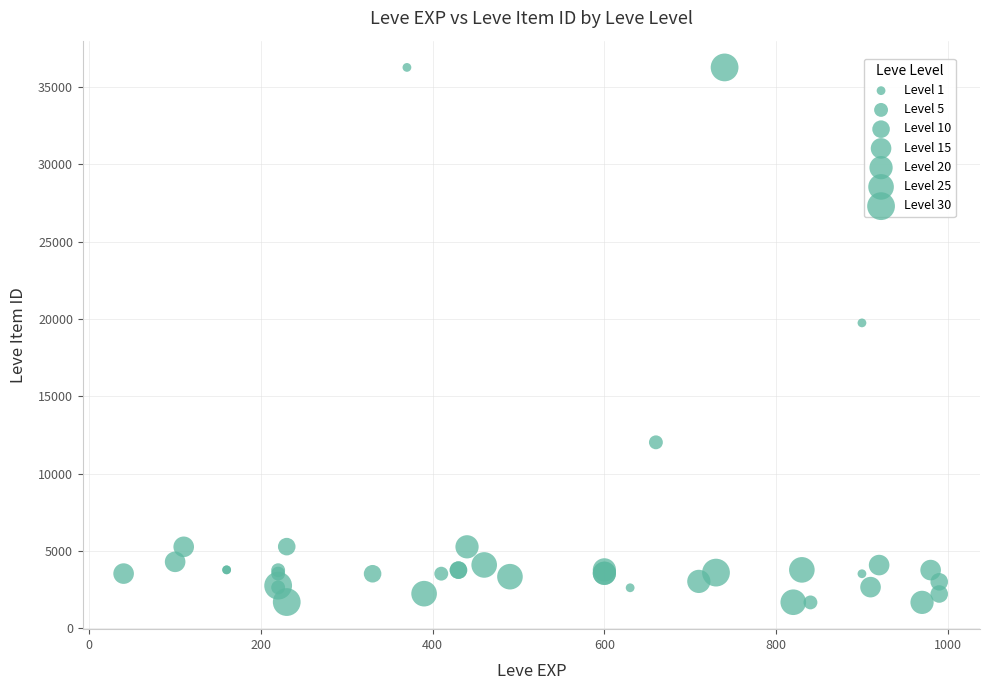

What Y value in the scatter plot is closest to 18967?

19744